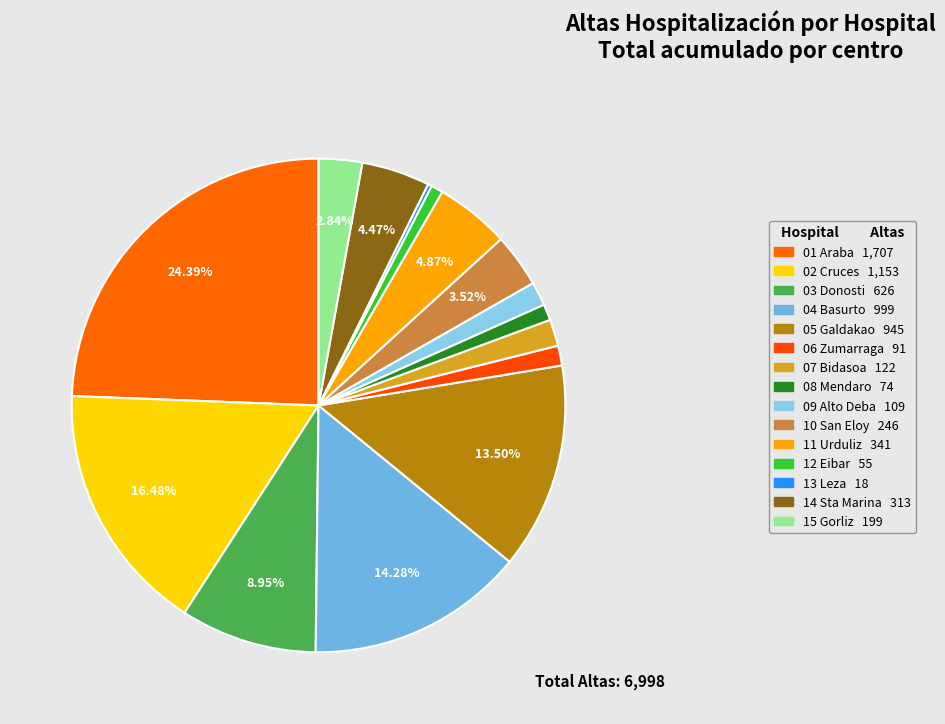

To the nearest percent, what is the combined percentage of 14 Sta Marina and 05 Galdakao?

18%